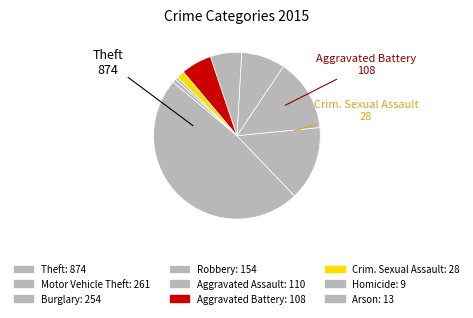

How many slices are in this pie chart?

9